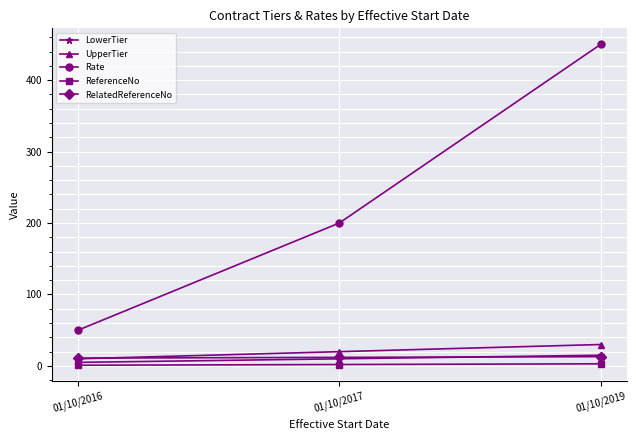

Which category has the lowest value in the Rate series?

01/10/2016